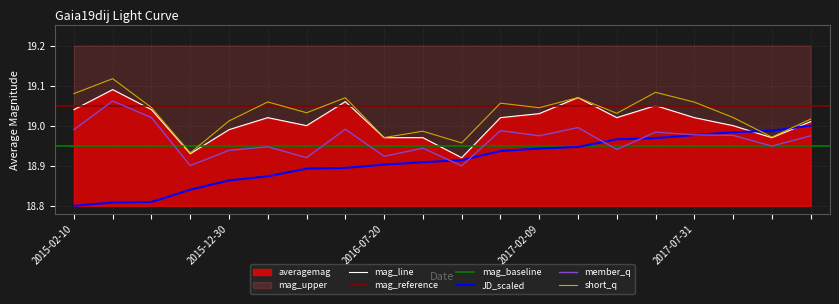

How many values in the averagemag series exceed 19?

12